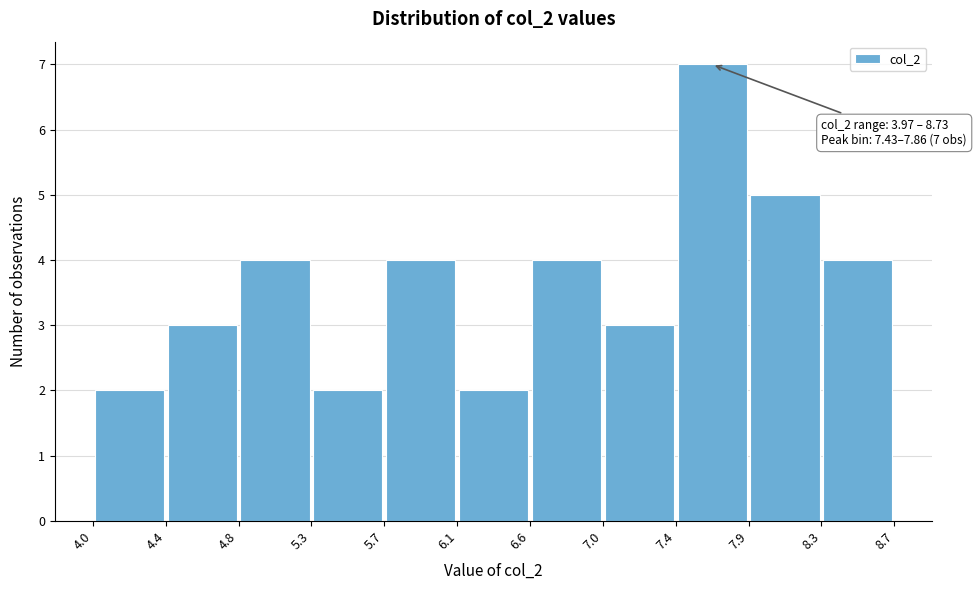

Which range on the x-axis has the tallest bar?

7.4 to 7.9